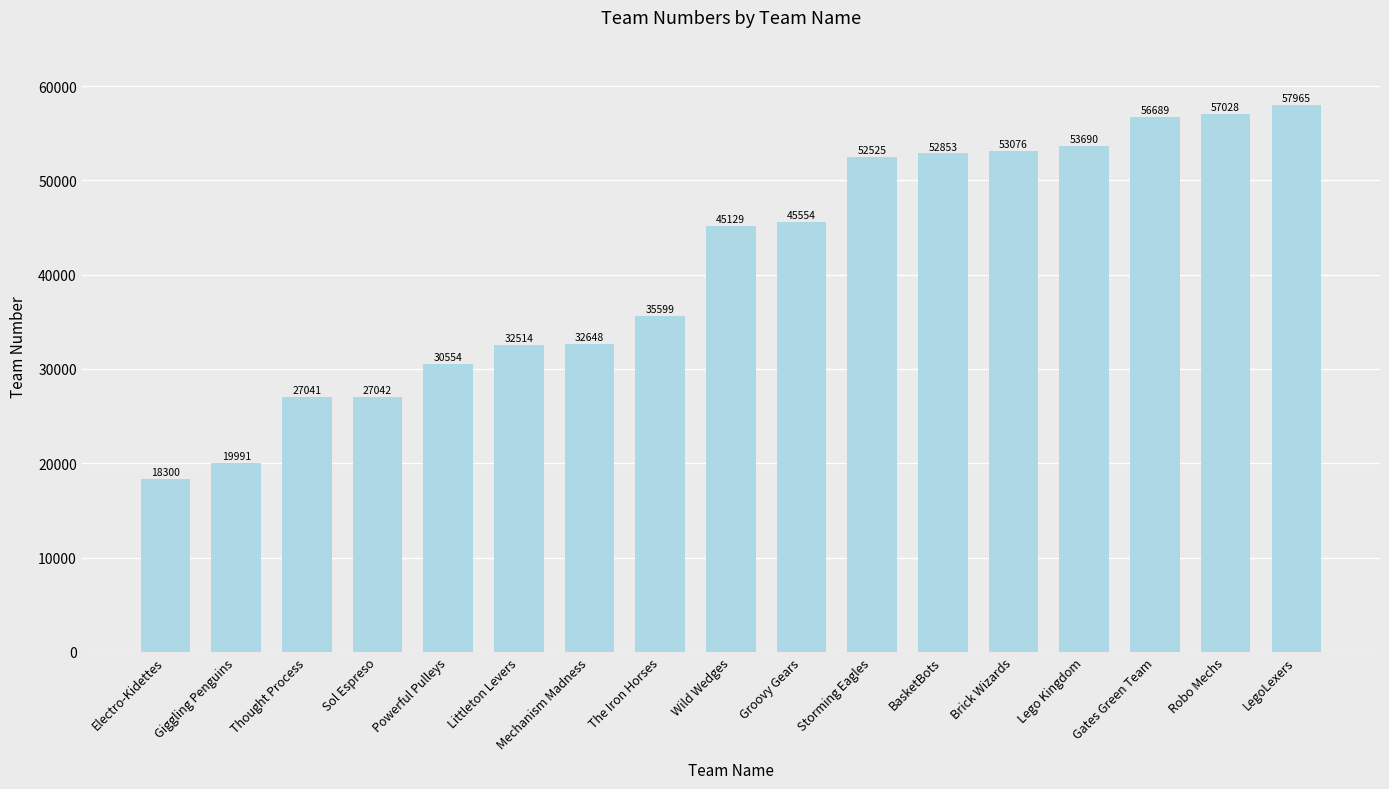

Which category has the highest value across all series?

LegoLexers